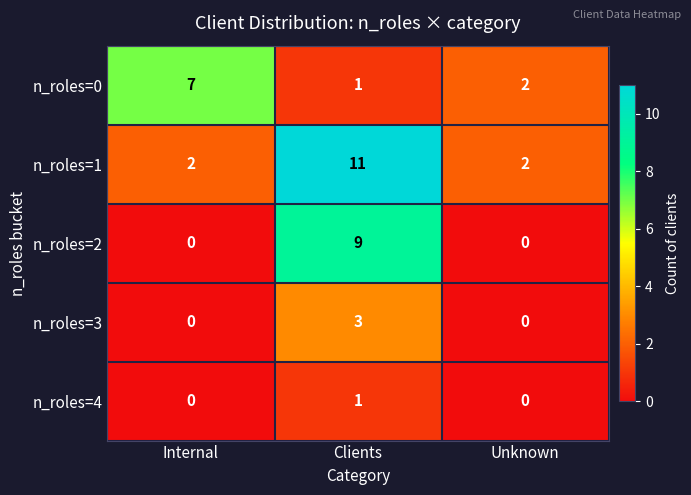

What is the average value of the n_roles=1 series?

5